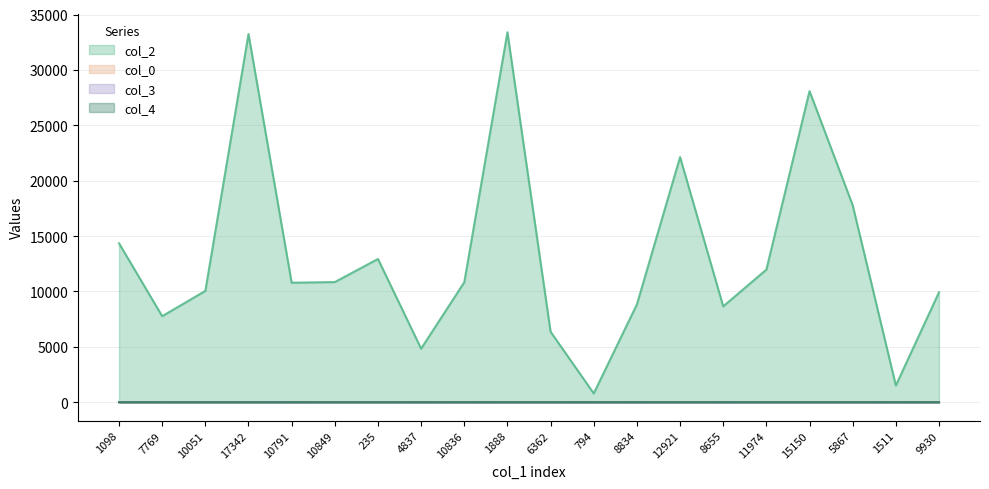

What is the label of the 10th point from the left?

1888